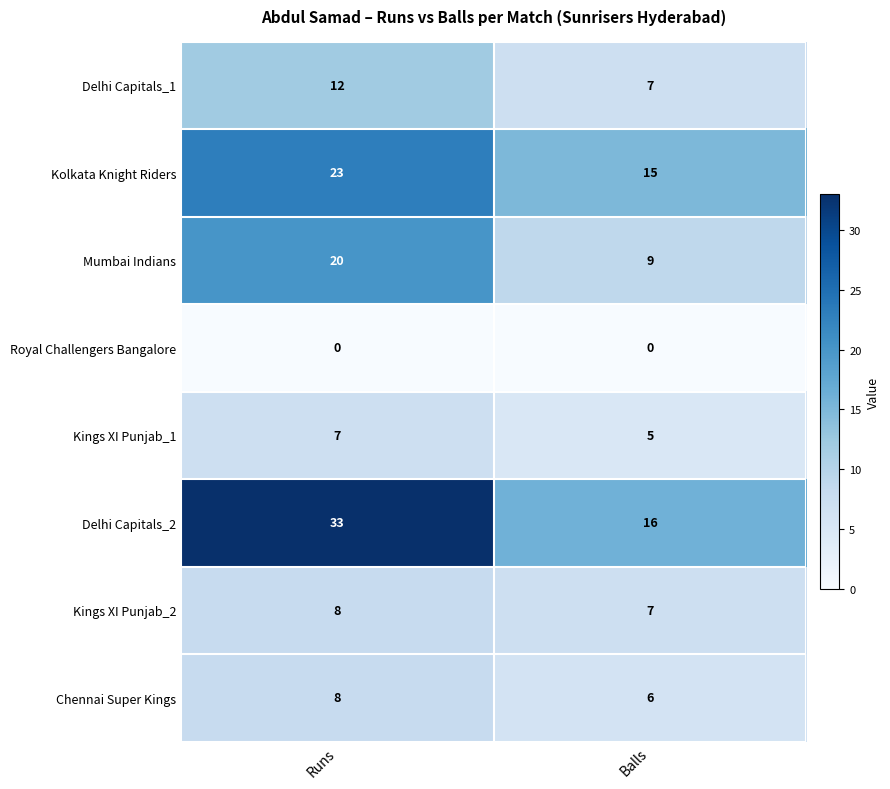

Reading left to right, what are all the values shown in this chart?

Delhi Capitals_1: Runs=12	Balls=7
Kolkata Knight Riders: Runs=23	Balls=15
Mumbai Indians: Runs=20	Balls=9
Royal Challengers Bangalore: Runs=0	Balls=0
Kings XI Punjab_1: Runs=7	Balls=5
Delhi Capitals_2: Runs=33	Balls=16
Kings XI Punjab_2: Runs=8	Balls=7
Chennai Super Kings: Runs=8	Balls=6